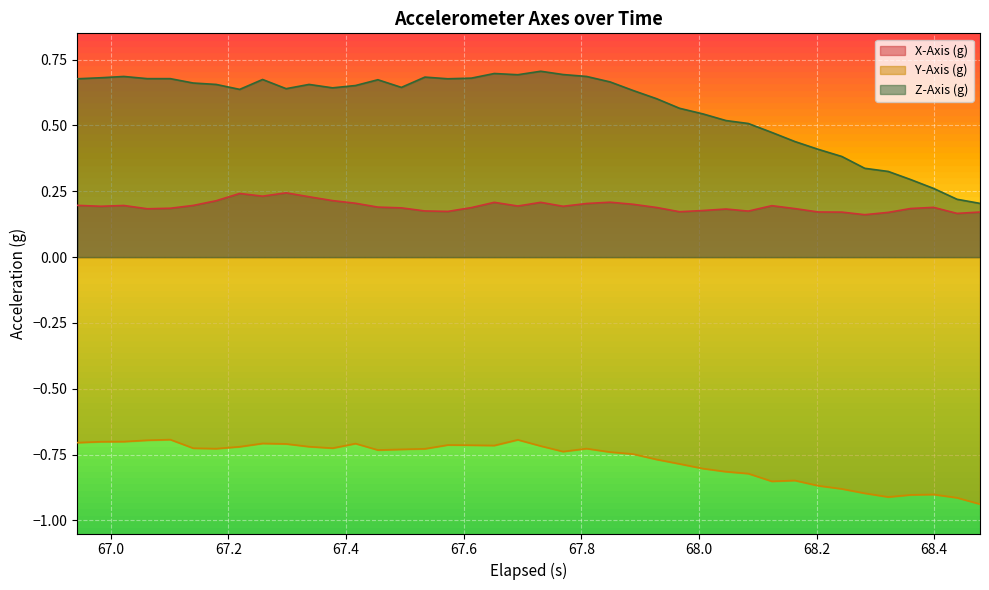

List the series in order of their overall mean, lowest first.

Y-Axis (g), X-Axis (g), Z-Axis (g)